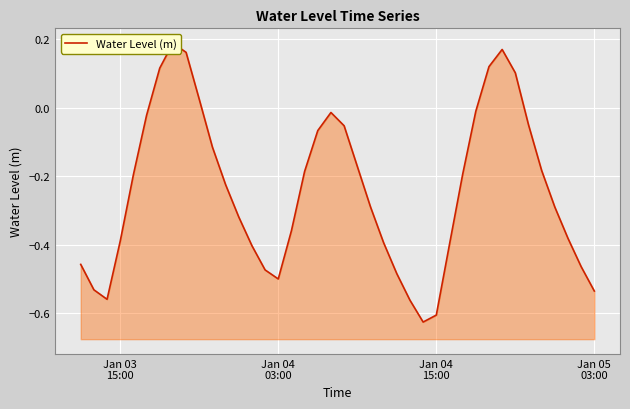

What is the greatest value displayed?

0.2